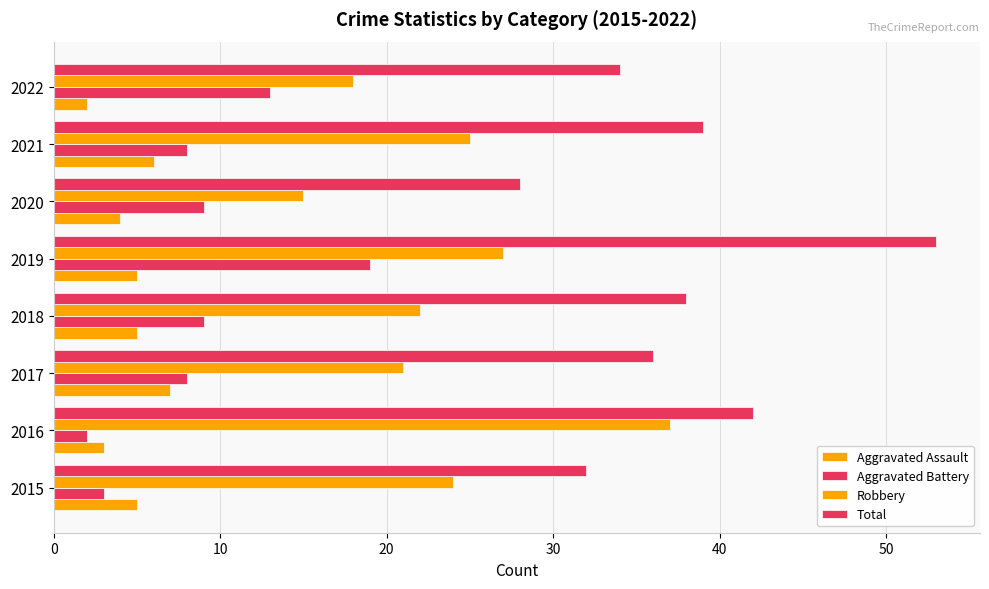

How many series are shown in this chart?

4